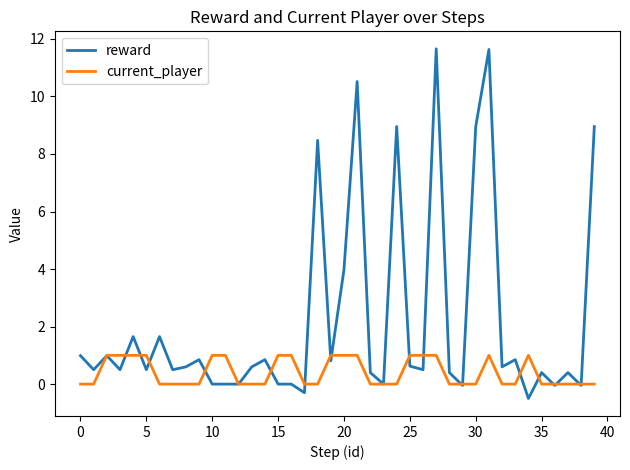

What is the minimum value shown in the chart?

-0.5